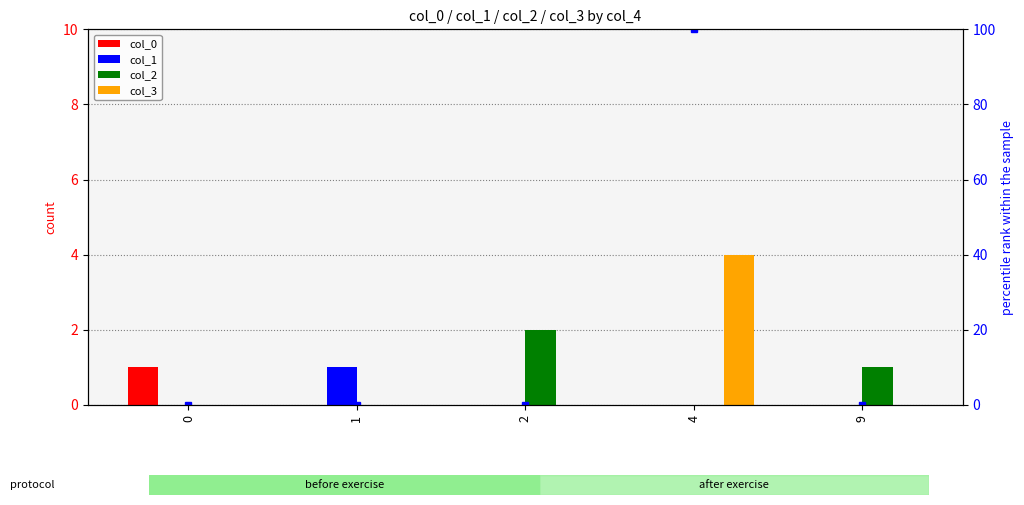

What is the highest value of the col_0 series?

1